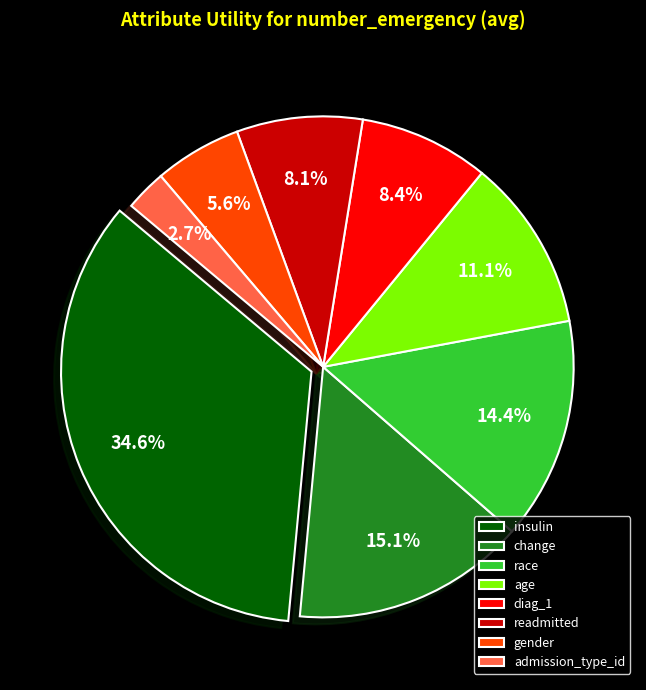

To the nearest percent, what percentage of the pie is gender?

6%